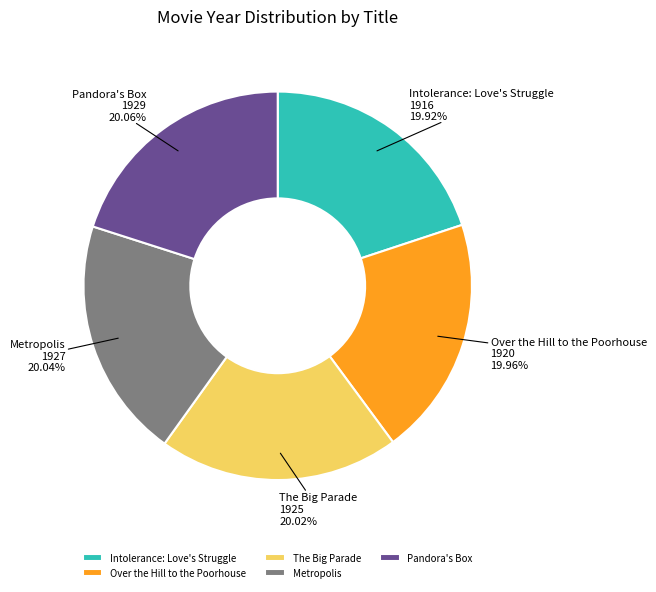

Is the sum of The Big Parade and Intolerance: Love's Struggle greater than half?

No